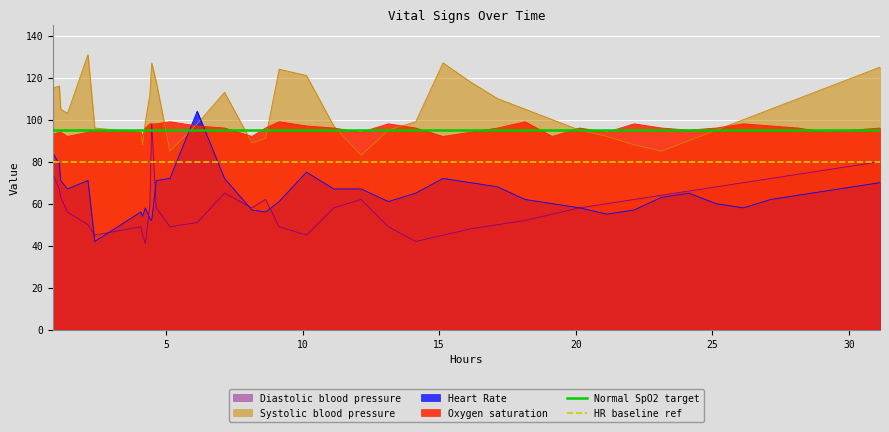

What is the minimum value for Oxygen saturation?

92